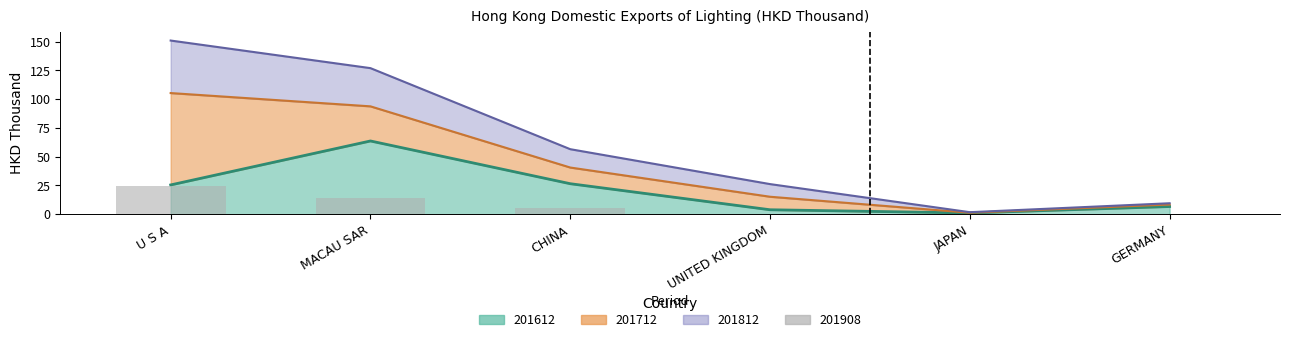

What is the average value of the 201908 series?

7.3